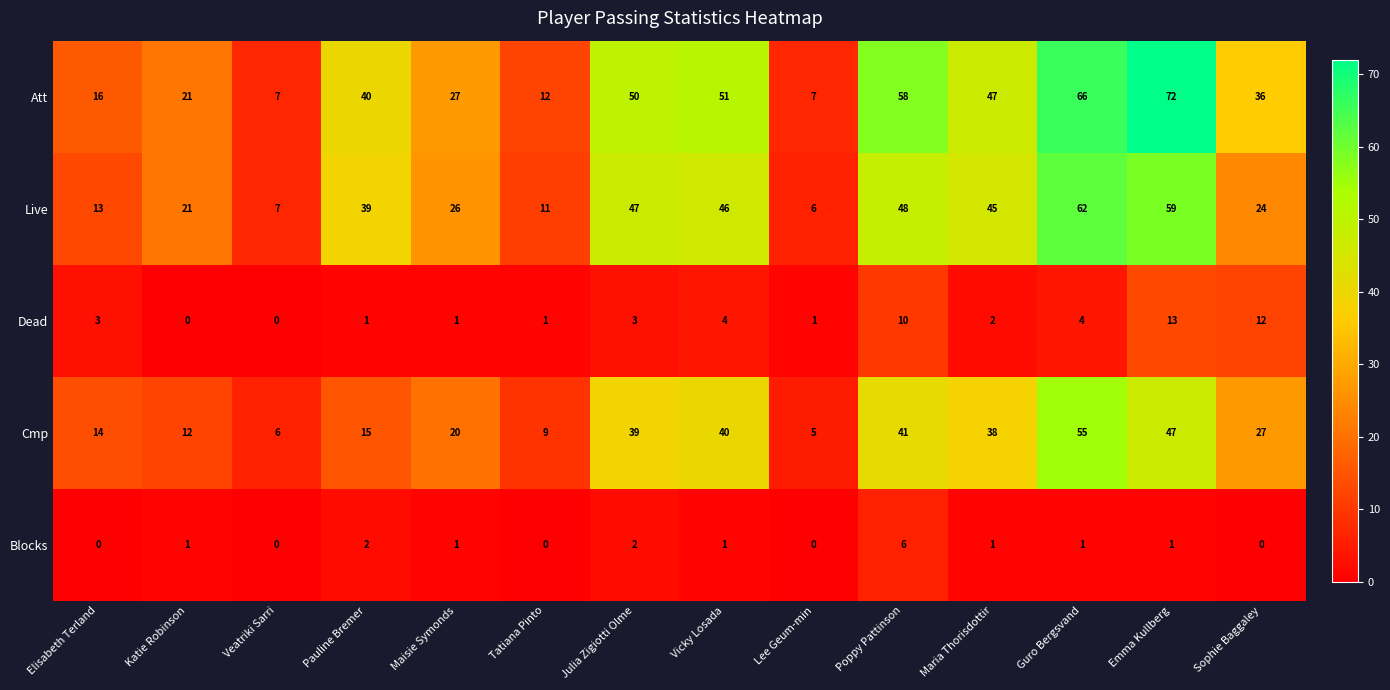

At Julia Zigiotti Olme, list the series in order from largest to smallest.

Att, Live, Cmp, Dead, Blocks